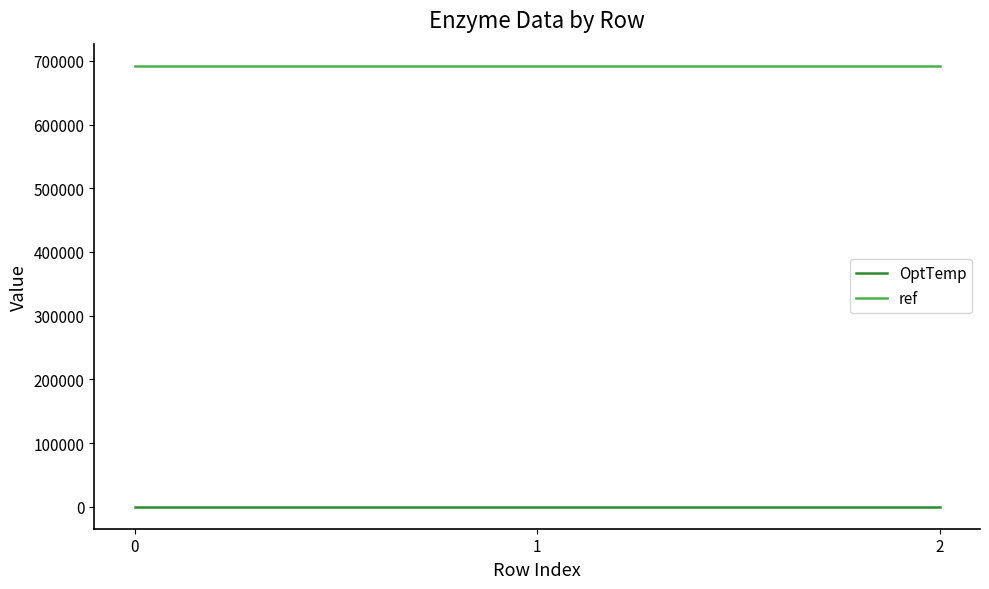

List the series in order of their peak value, highest first.

ref, OptTemp